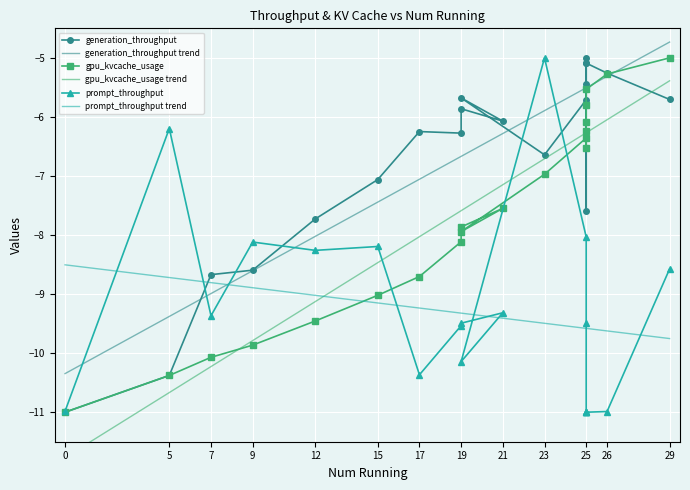

At which category does generation_throughput reach its first local peak?

17